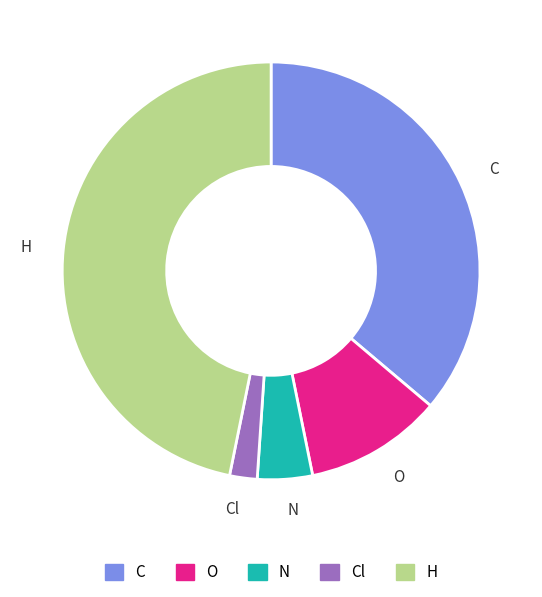

The O slice represents 16% of the pie. True or false?

False